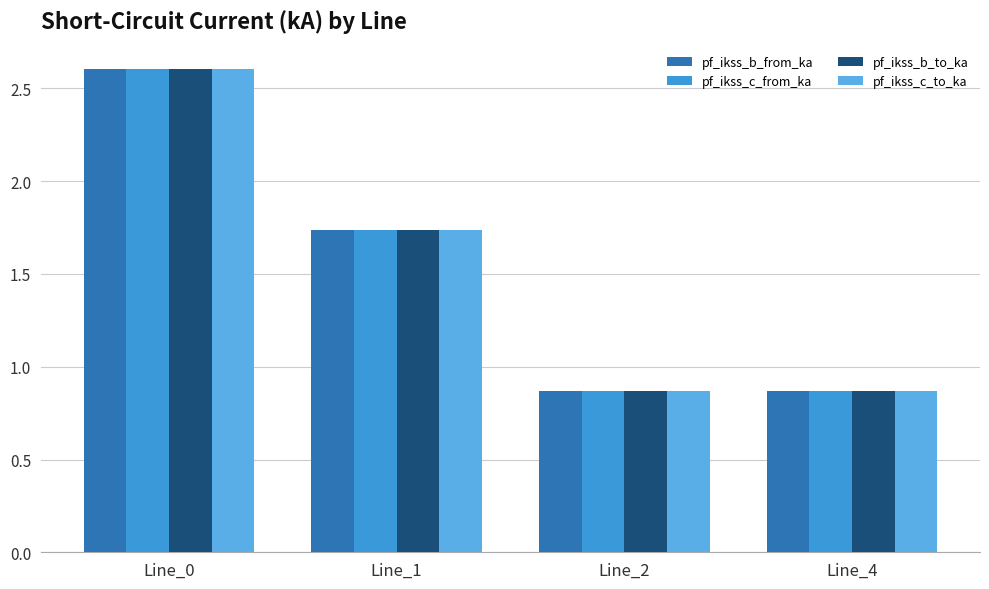

The pf_ikss_b_to_ka series shows 2.6 at Line_0. True or false?

True